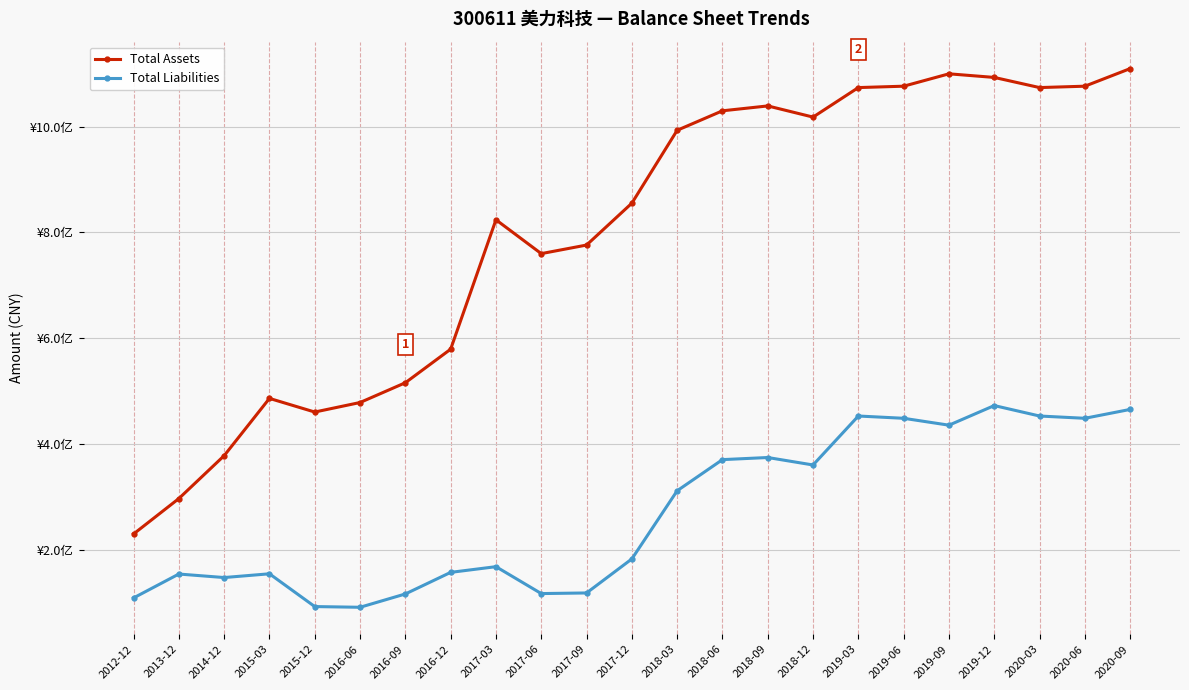

Which has a higher value, 2016-06 or 2020-06?

2020-06